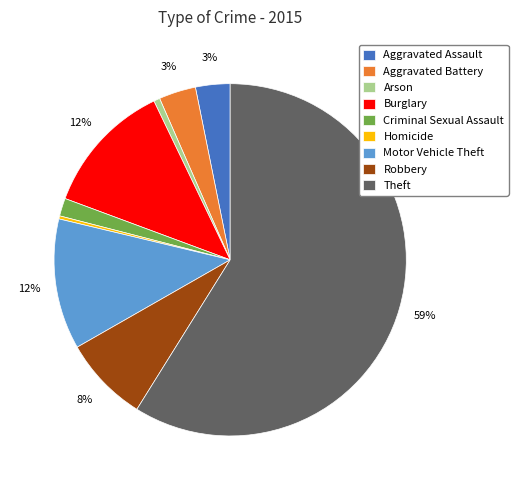

To the nearest percent, what percentage of the pie is Aggravated Battery?

3%